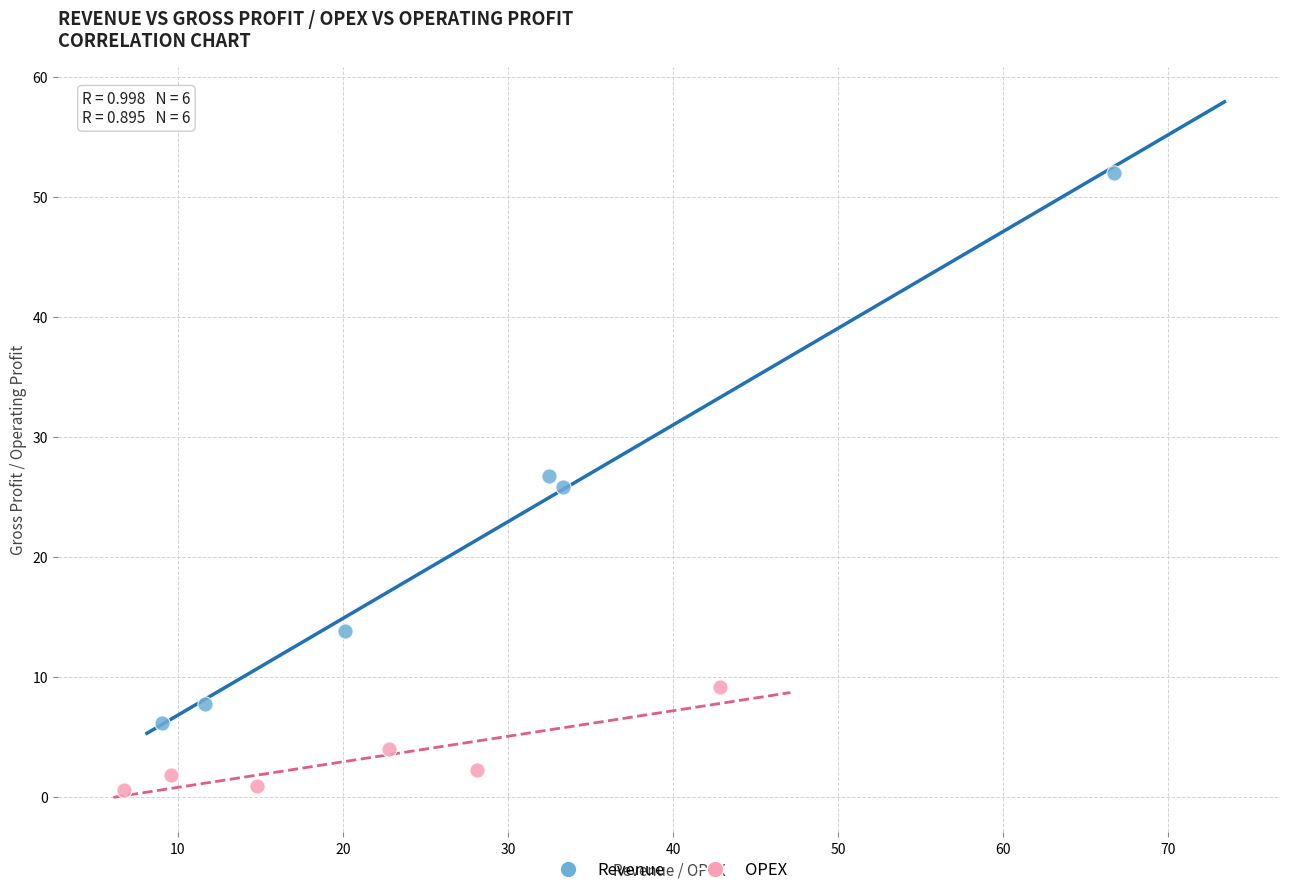

Which series contains the lowest Y value?

OPEX